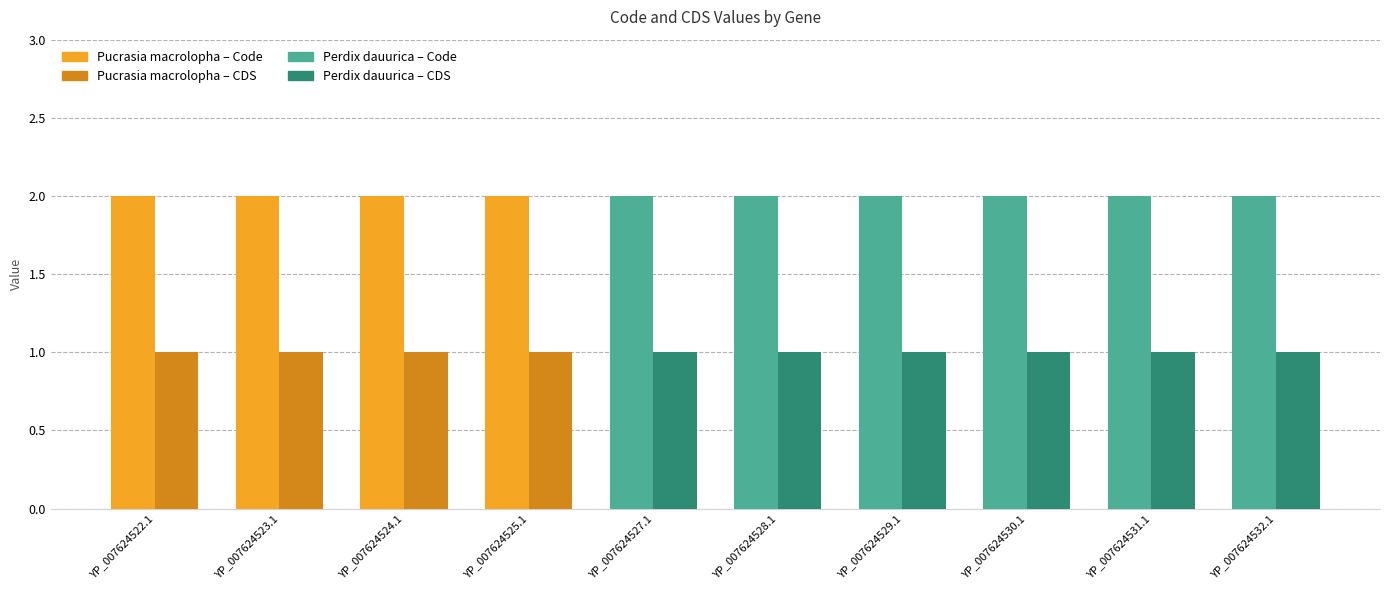

The CDS series shows 2 at YP_007624528.1. True or false?

False